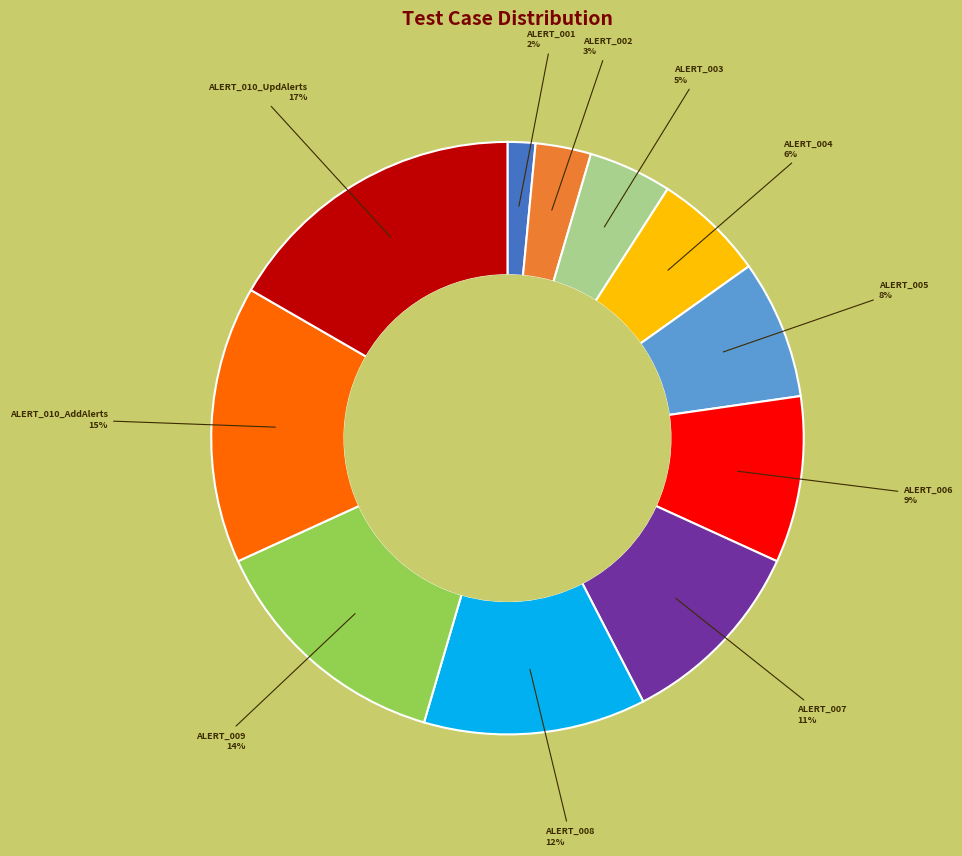

Count the number of slices in the pie.

11